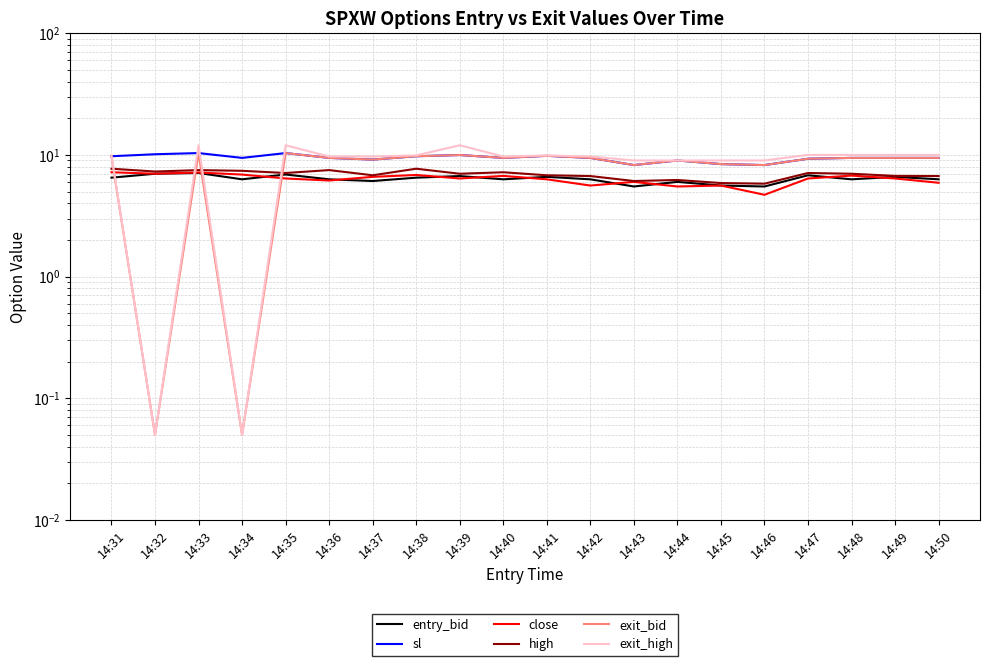

At which category does the chart reach its peak across all series?

14:33